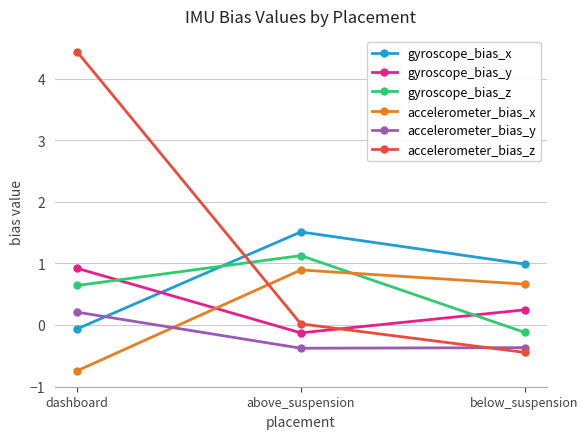

How many data points in accelerometer_bias_x are less than 0?

1